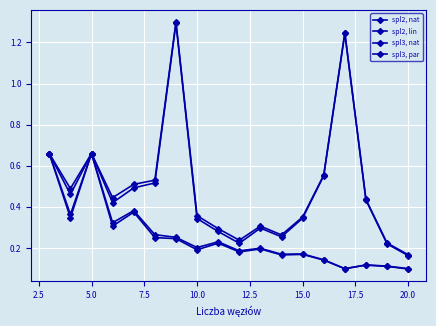

Is this an area chart (filled region under the line)?

No